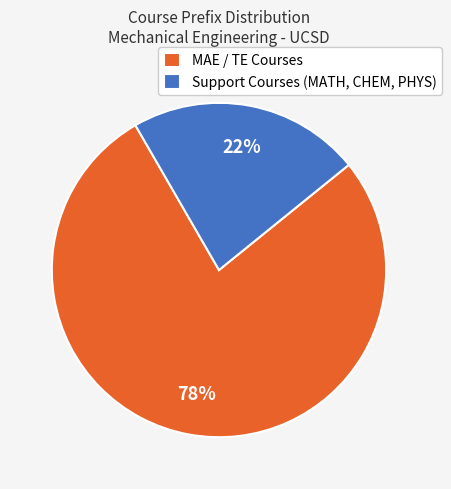

Is the sum of Support Courses (MATH, CHEM, PHYS) and MAE / TE Courses greater than half?

Yes